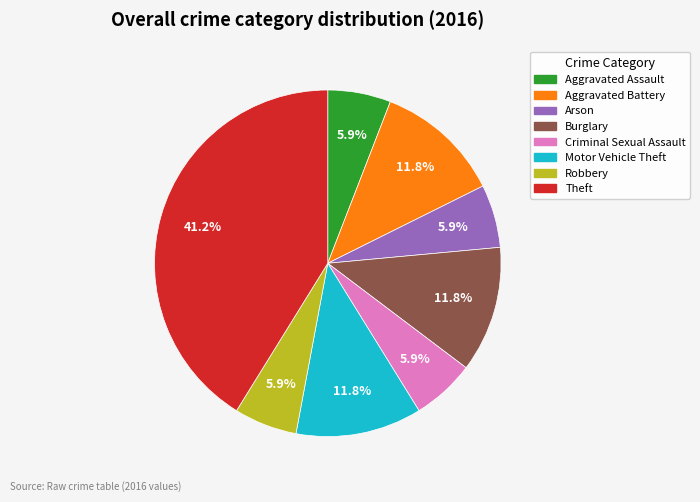

To the nearest percent, what is the average slice percentage?

12%